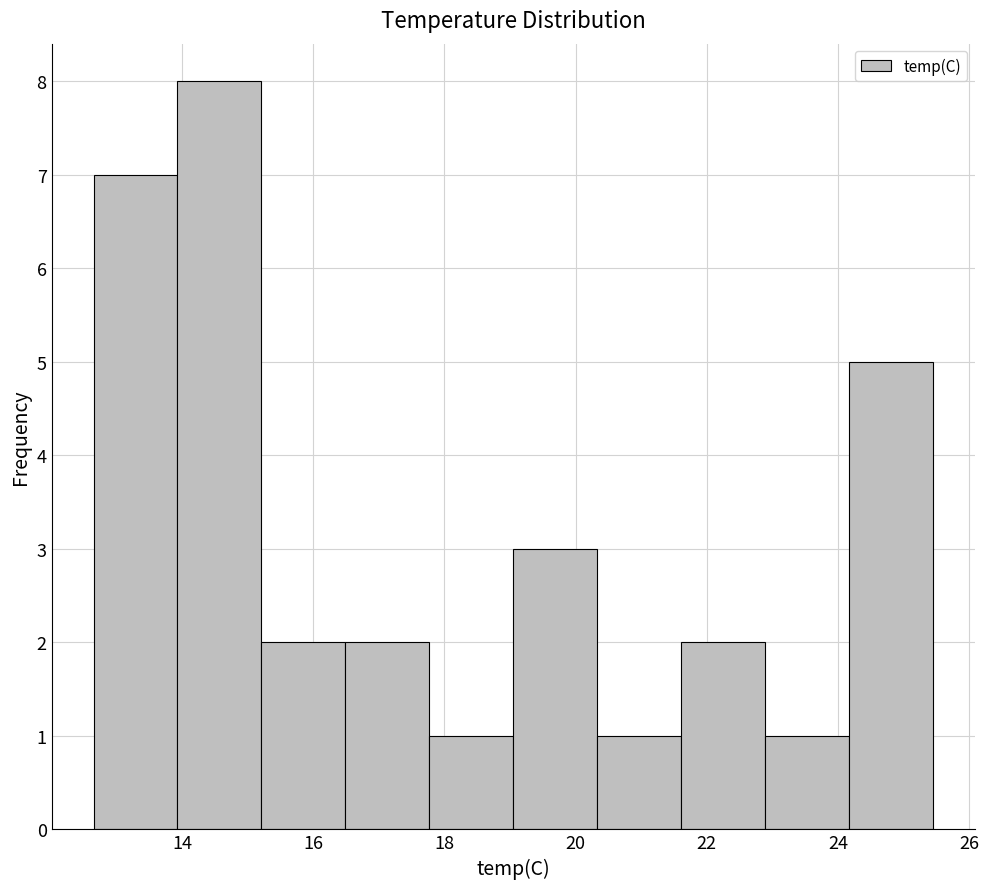

Reading left to right, list every bar in this chart as the range it spans on the x-axis followed by its height. Neither the bar edges nor the heights are printed on the chart, so give them approximately, as read against the axes.

12.6 to 14.0: 7
14.0 to 15.2: 8
15.2 to 16.4: 2
16.4 to 17.8: 2
17.8 to 19.0: 1
19.0 to 20.4: 3
20.4 to 21.6: 1
21.6 to 22.8: 2
22.8 to 24.2: 1
24.2 to 25.4: 5